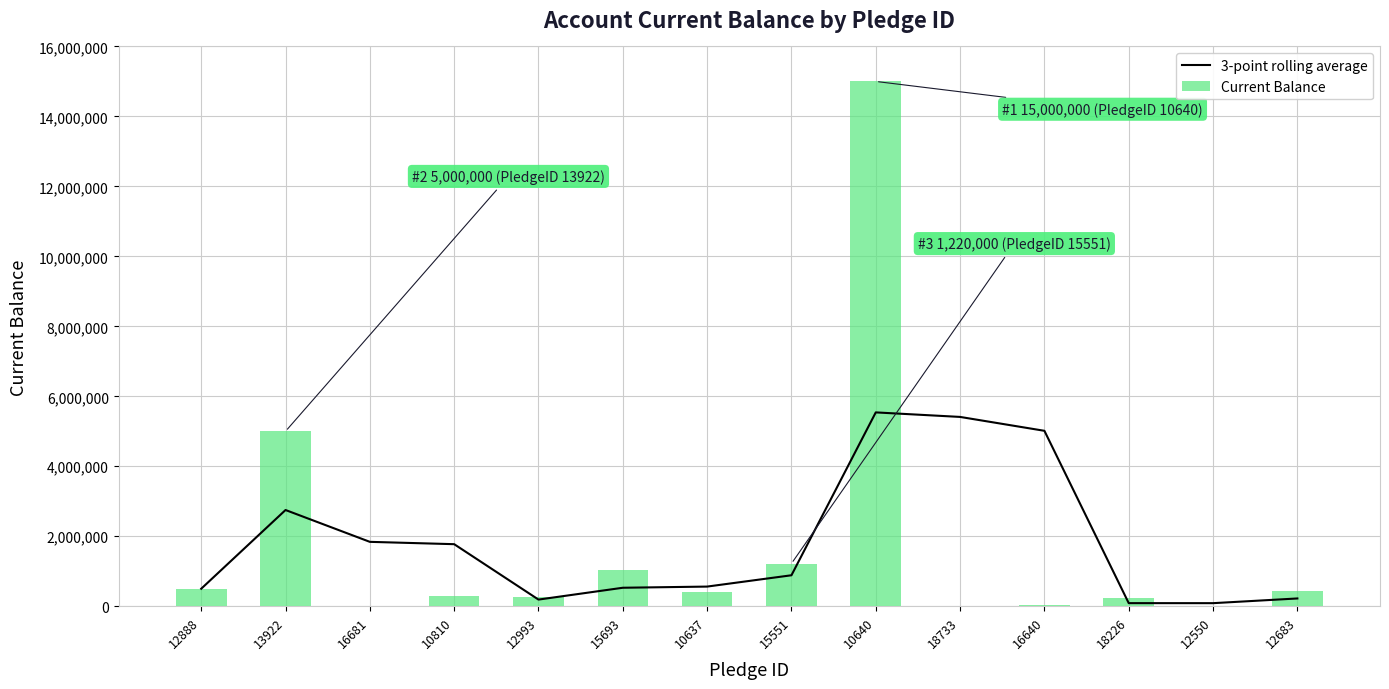

What position from the left is 12683?

14